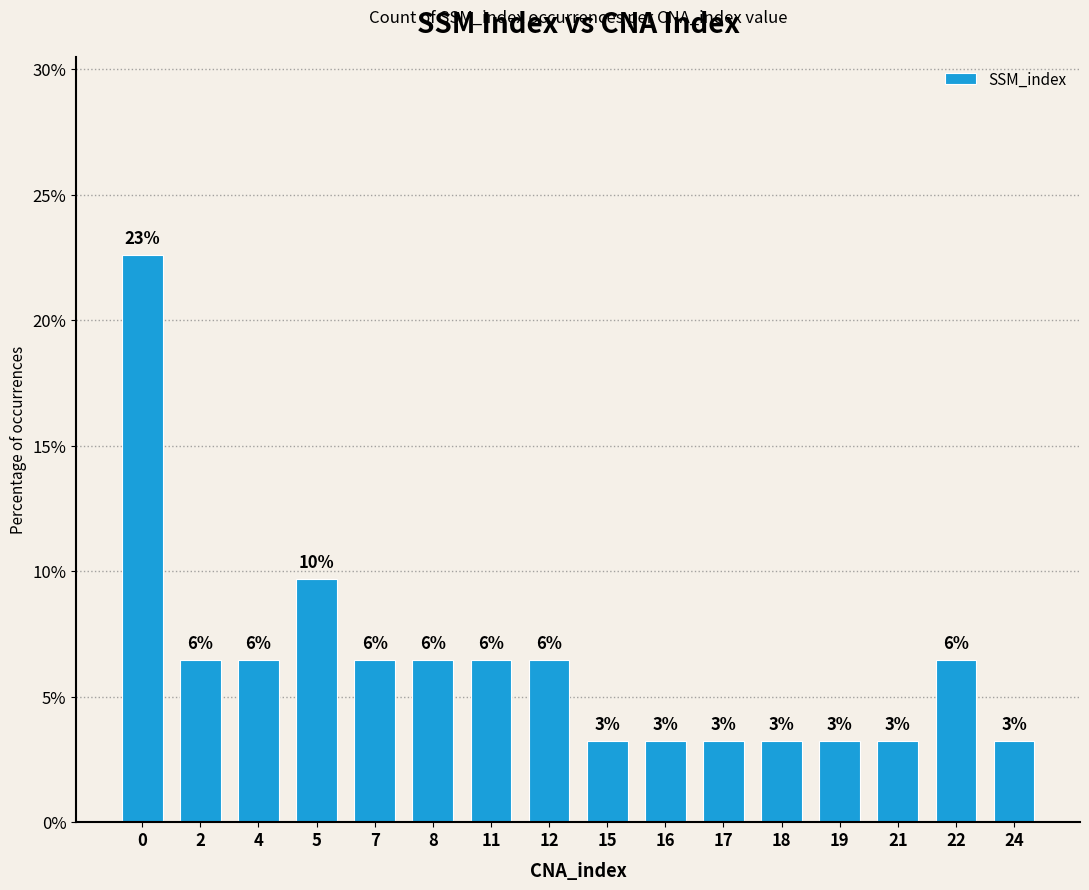

What is the ratio of the value at 24 to the value at 12?

0.5